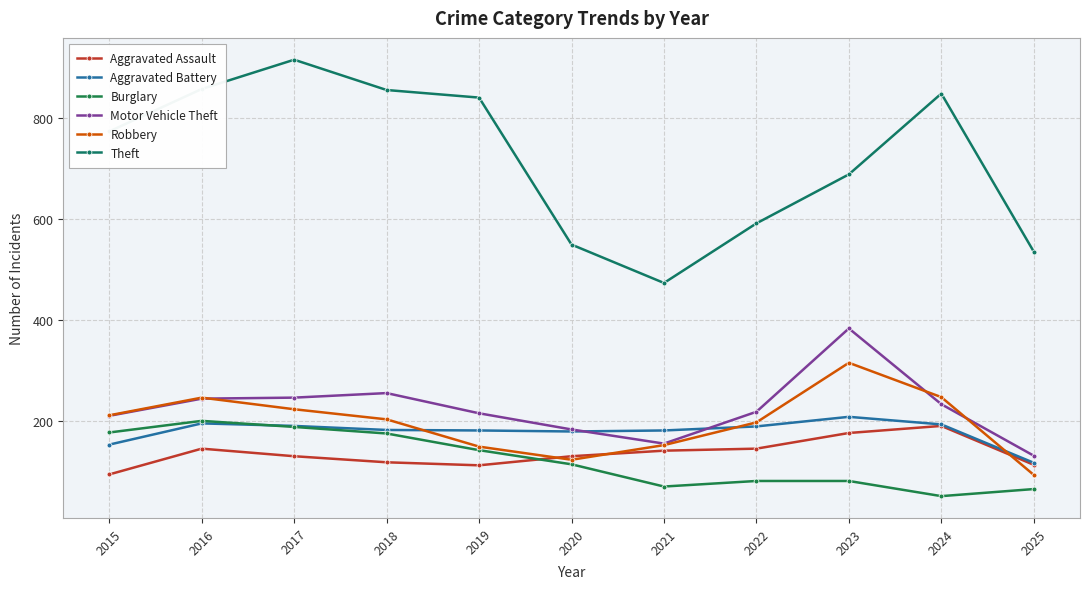

The value of Theft at 2025 is 536. True or false?

True